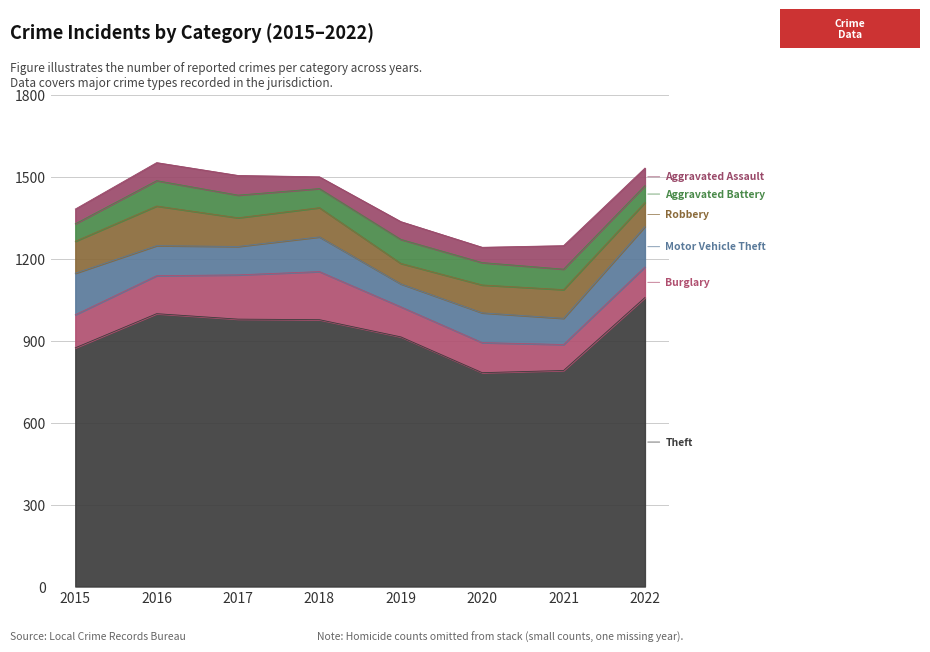

Rank the series by their maximum value, from highest to lowest.

Theft, Burglary, Motor Vehicle Theft, Robbery, Aggravated Battery, Aggravated Assault